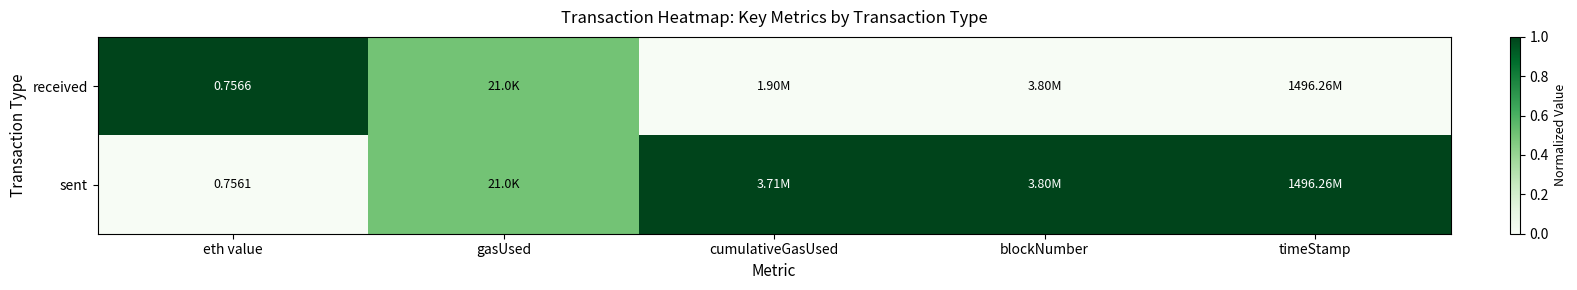

What is the difference between the received values at eth value and blockNumber?

1.0